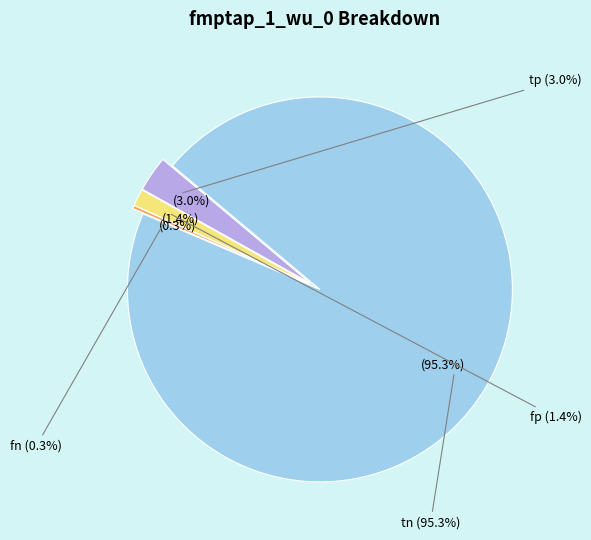

Between tn and fp, which is larger?

tn